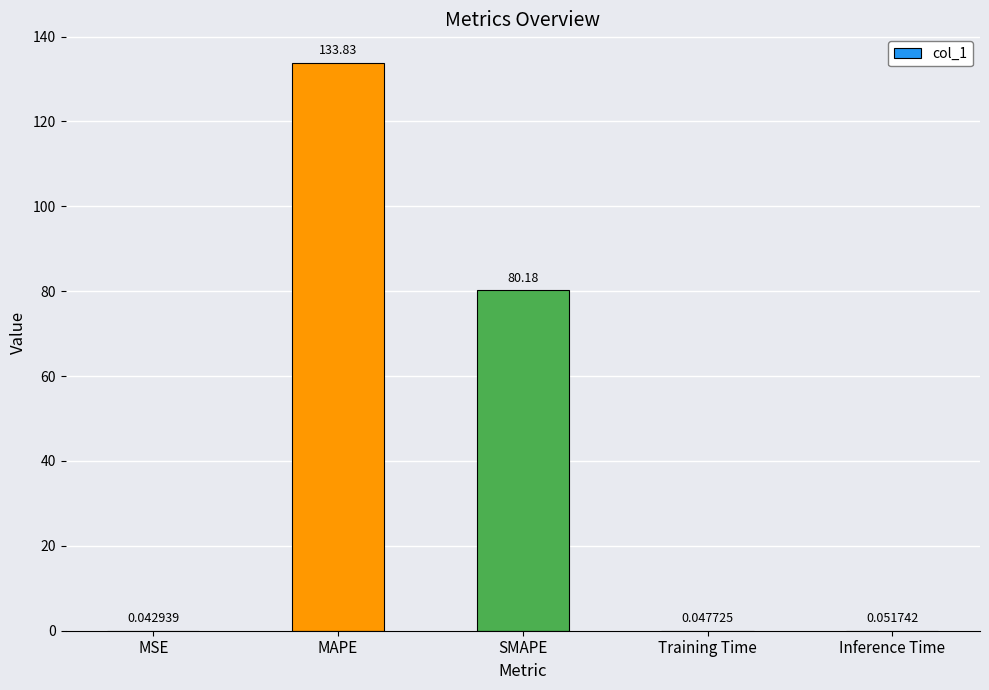

Which label corresponds to the largest value in the chart?

MAPE